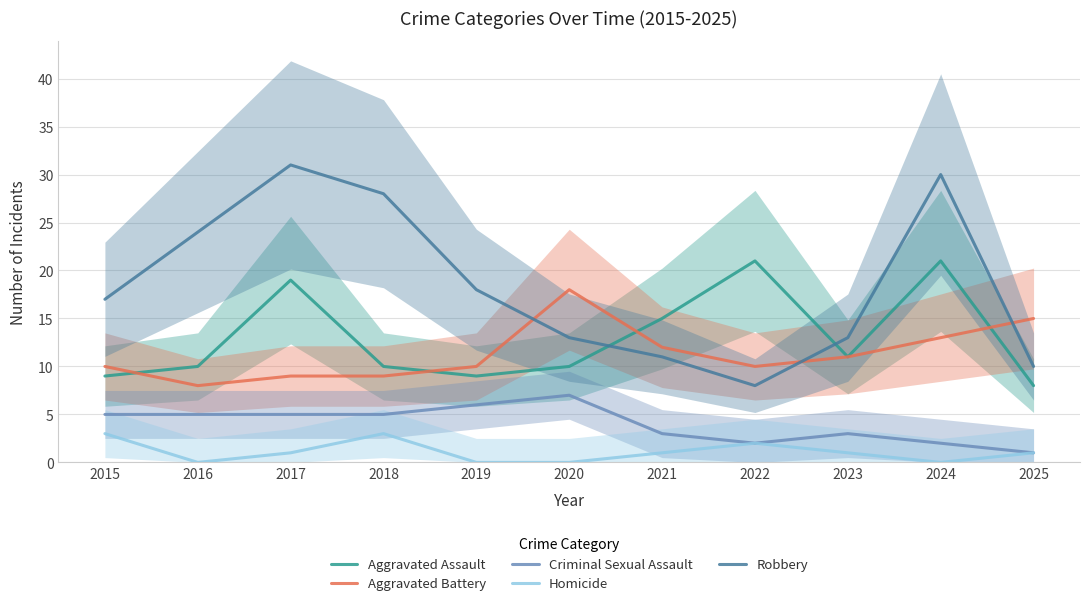

True or false: Robbery has a value of 28 at 2018.

True